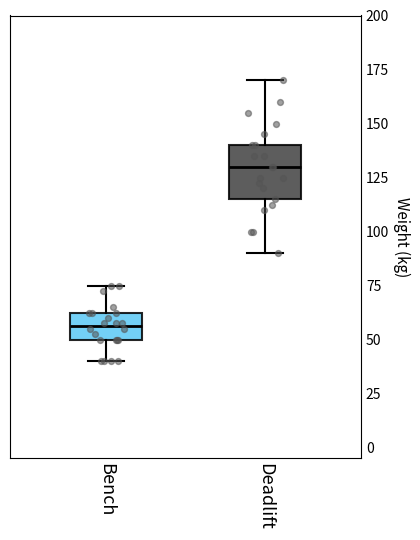

Which box is the tallest, from its lower edge to its upper edge?

Deadlift